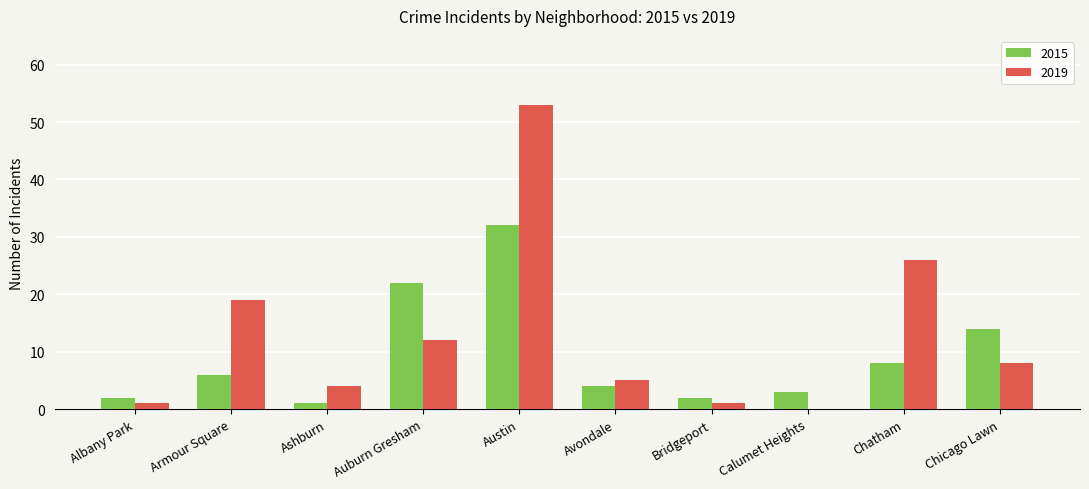

What is the greatest value displayed?

53